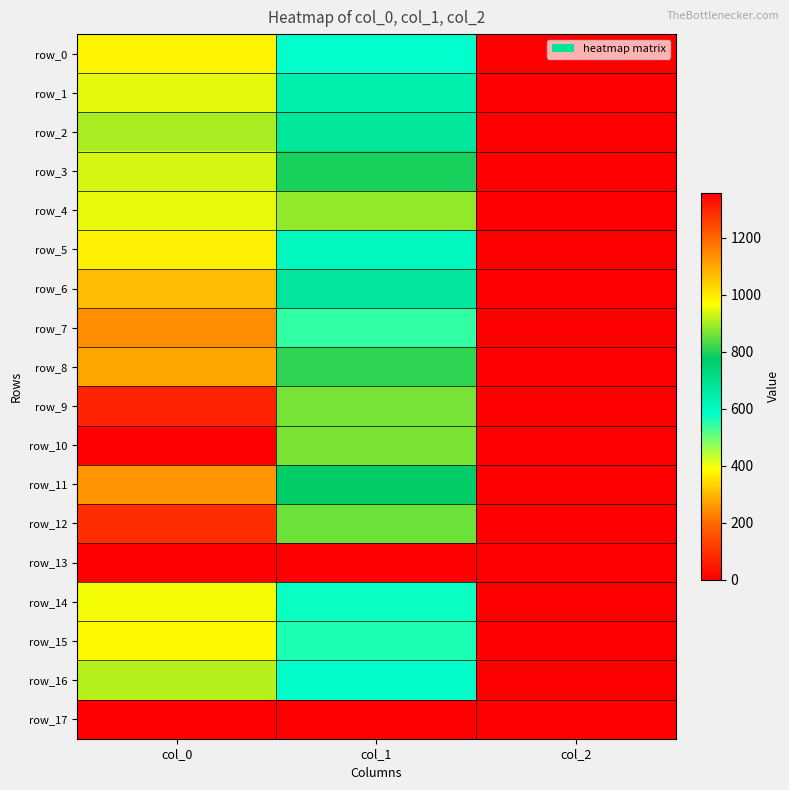

Where is row_1 nearest to the value 474?

col_1